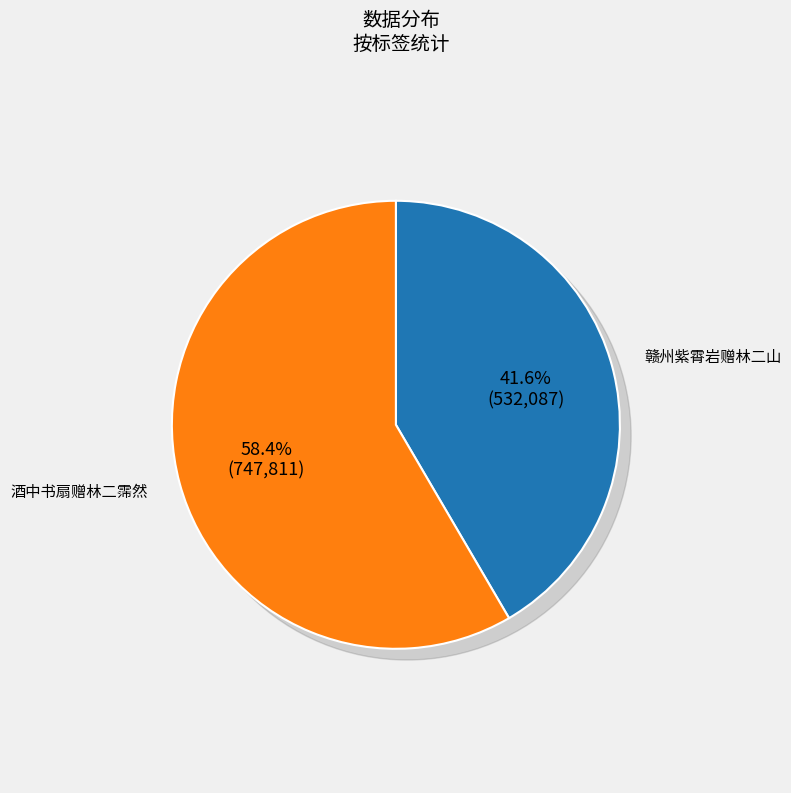

Which category has the smallest portion of the pie?

赣州紫霄岩赠林二山